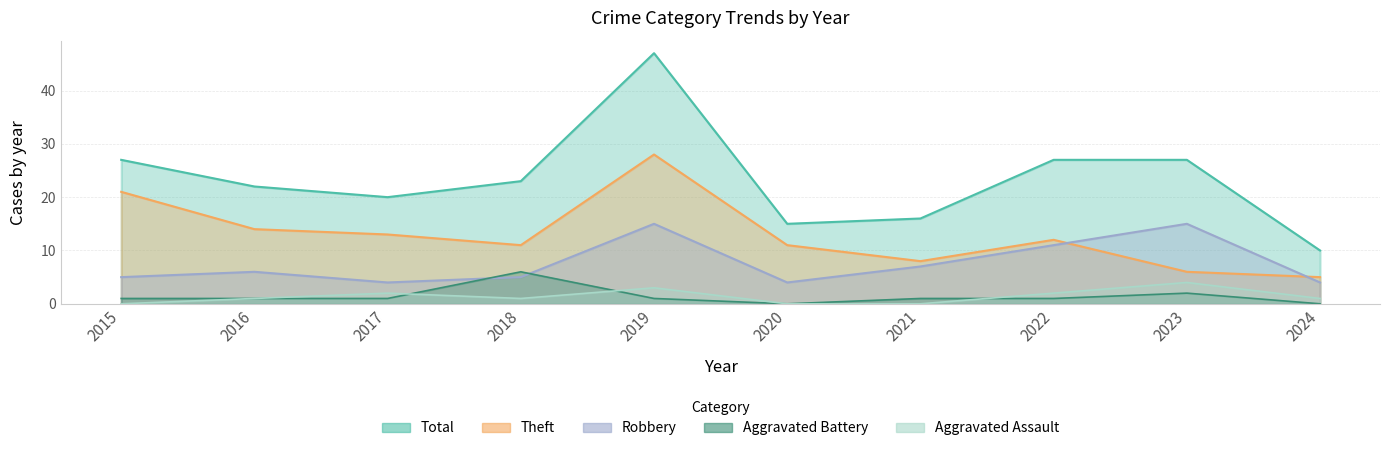

Read the Aggravated Assault value at 2024.

1